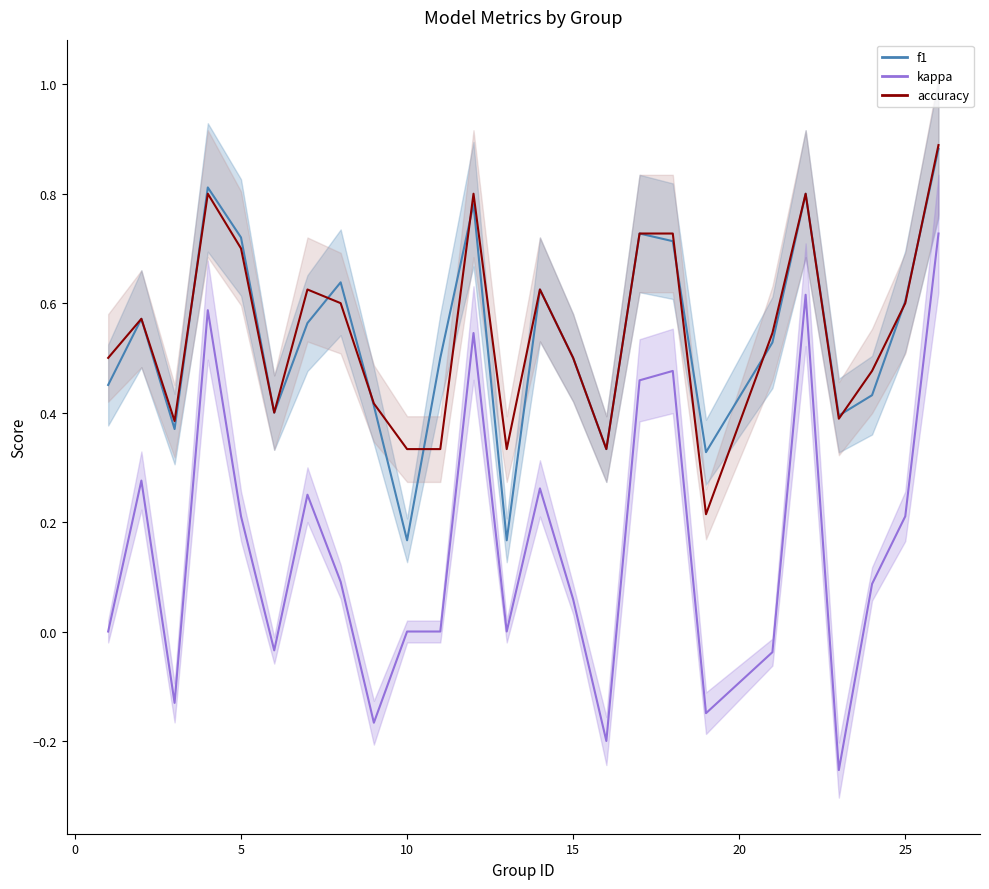

True or false: kappa has a value of 0.0 at 30.

False